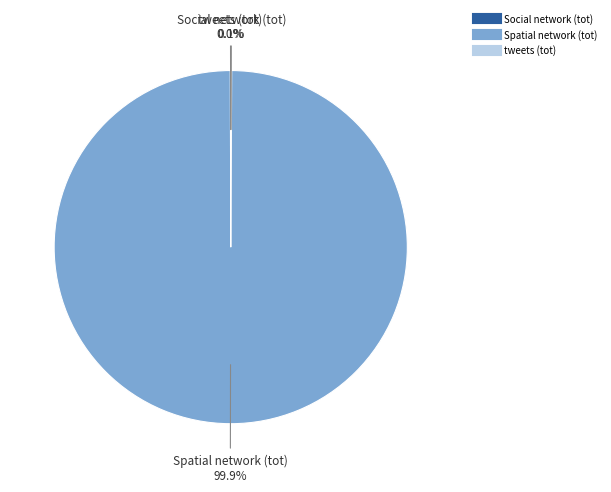

Does Spatial network (tot) represent more than half of the total?

Yes